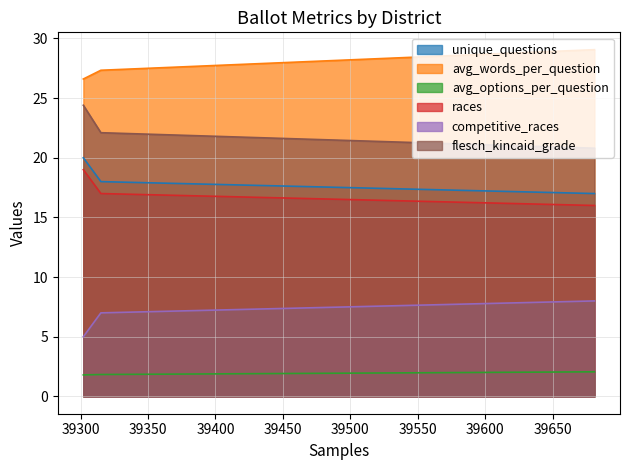

The avg_words_per_question series shows 29.1 at 39681. True or false?

True